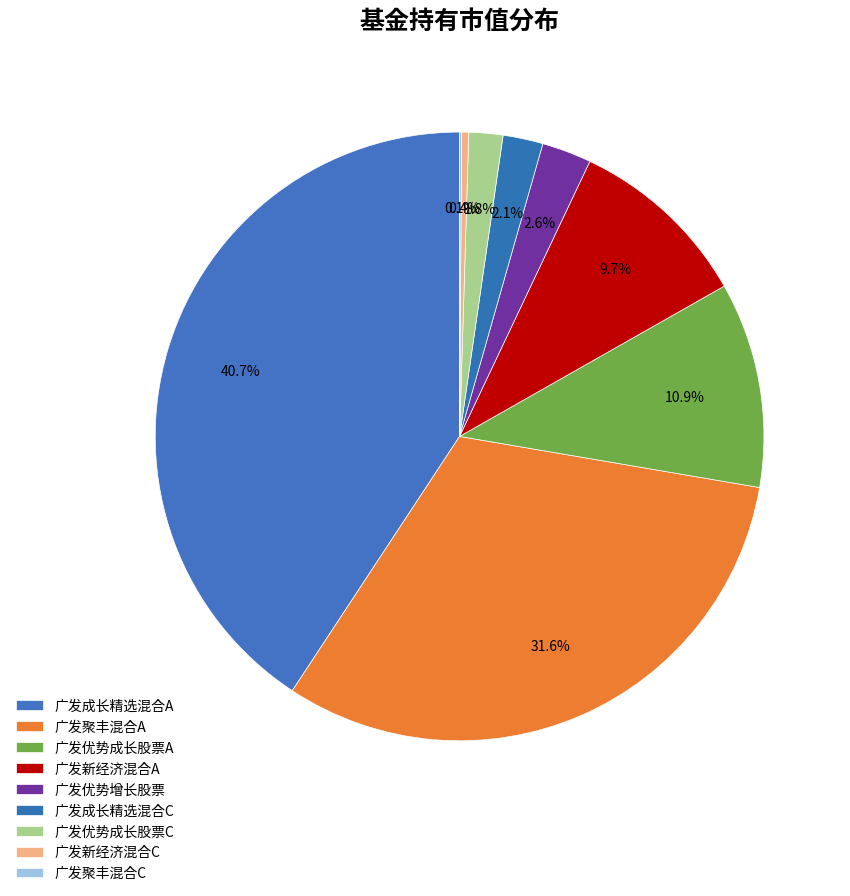

To the nearest percent, what is the difference between the 广发新经济混合A and 广发新经济混合C slice percentages?

9%